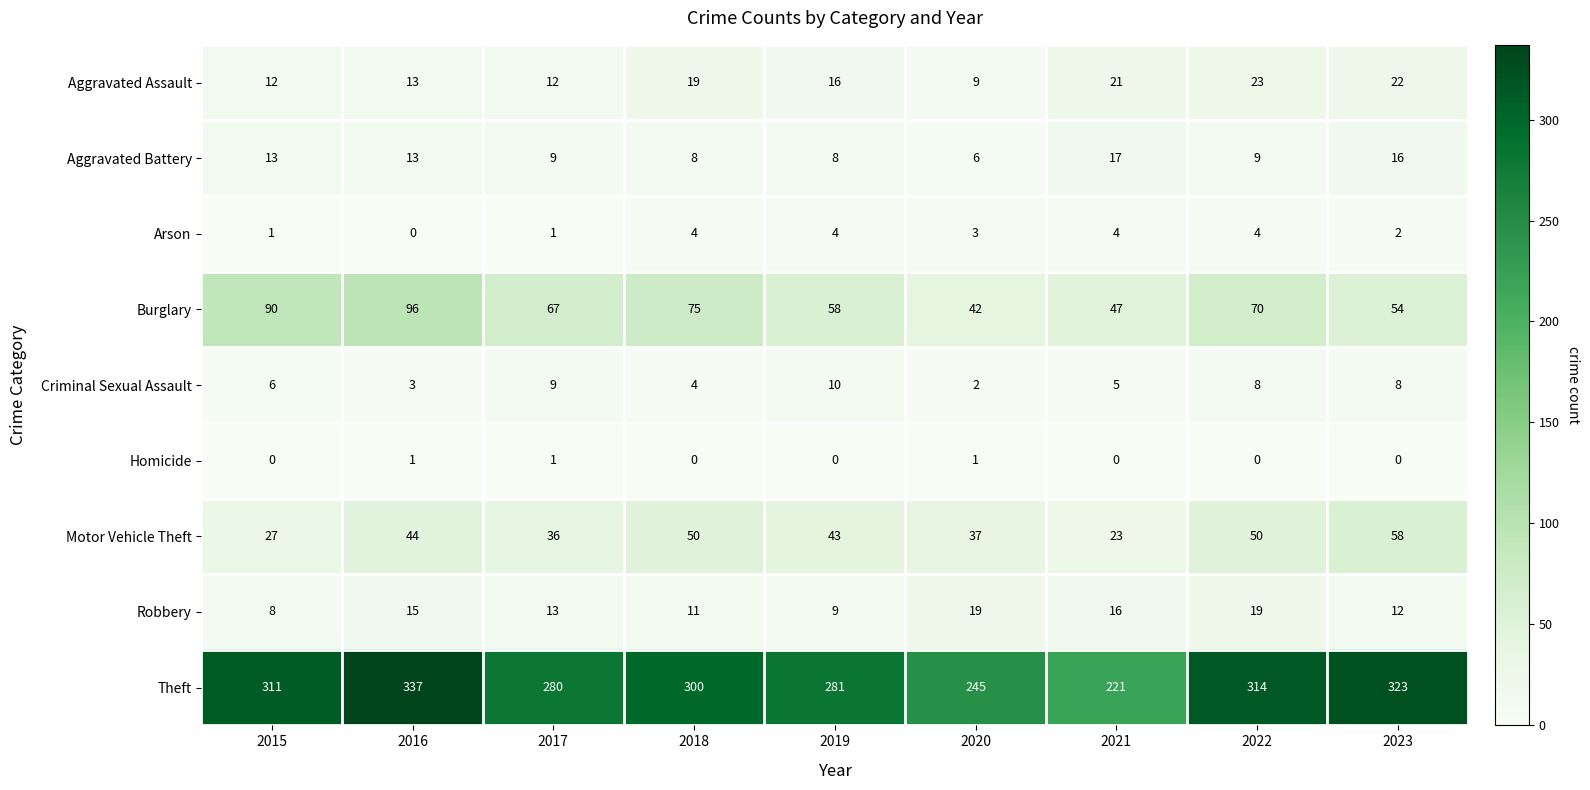

The value of Burglary at 2015 is 34. True or false?

False